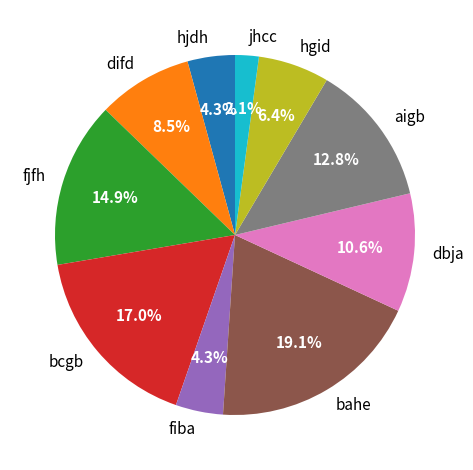

What percentage do hjdh and jhcc together represent?

6.4%